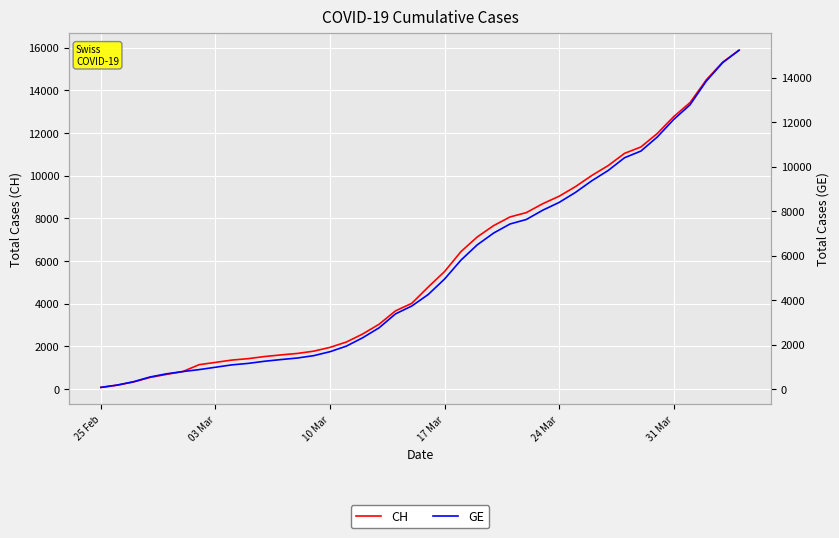

What position from the right is 24 Mar?

12